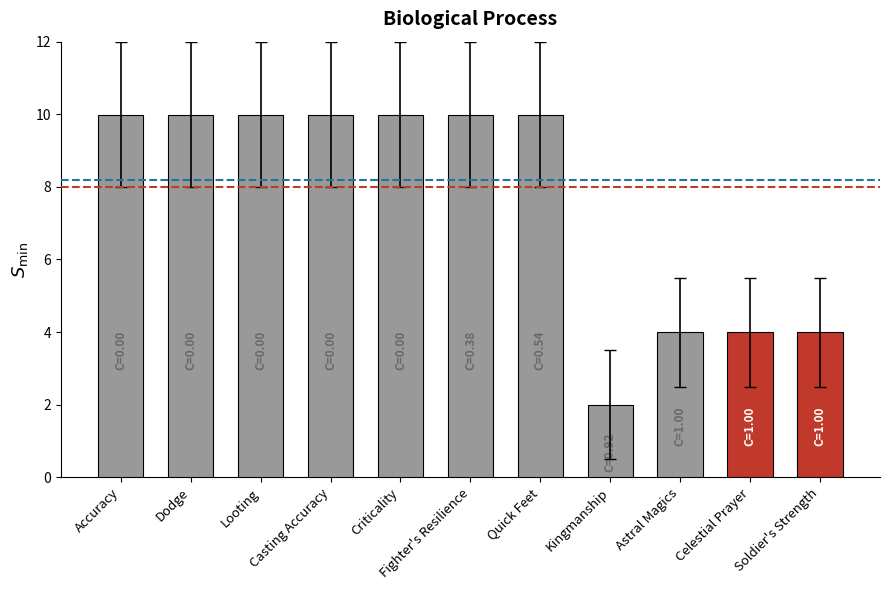

Reading left to right, what are all the values shown in this chart?

10.0	10.0	10.0	10.0	10.0	10.0	10.0	2.0	4.0	4.0	4.0